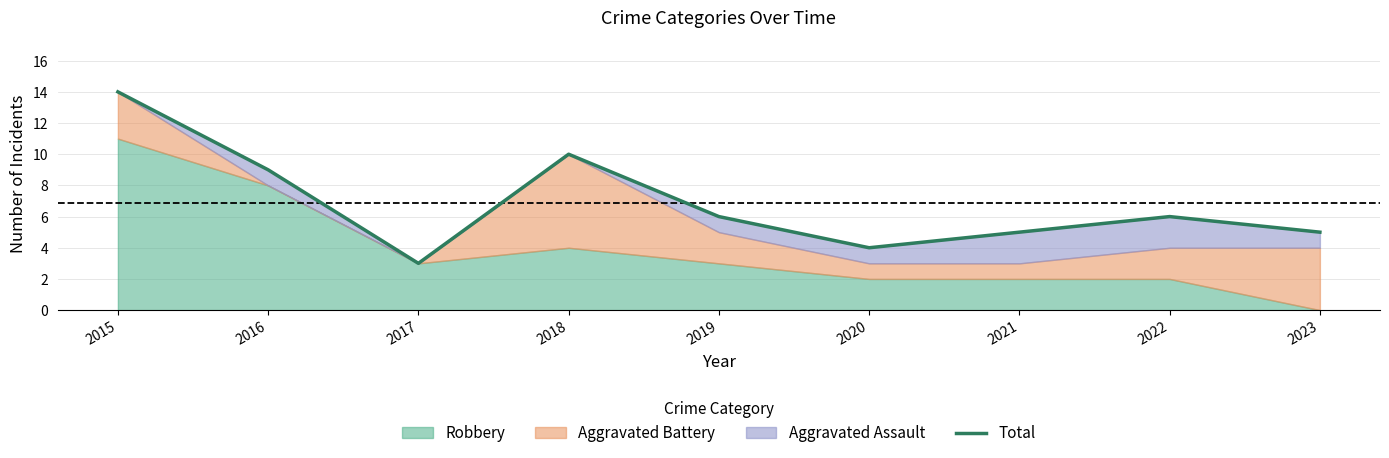

What is the difference between the values at 2018 and 2021?

5